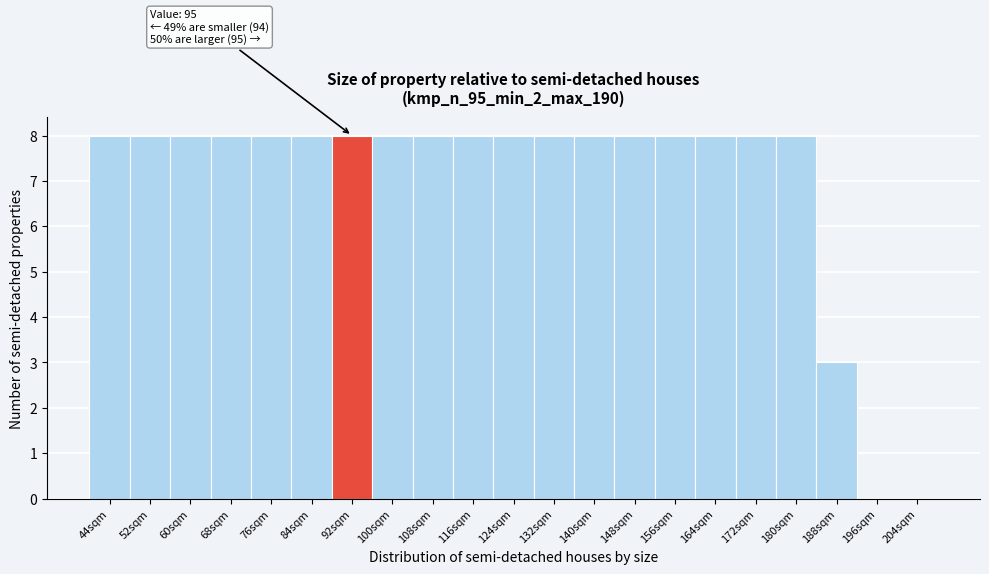

Reading right to left, extract all data points from this chart.

204sqm=0	196sqm=0	188sqm=3	180sqm=8	172sqm=8	164sqm=8	156sqm=8	148sqm=8	140sqm=8	132sqm=8	124sqm=8	116sqm=8	108sqm=8	100sqm=8	92sqm=8	84sqm=8	76sqm=8	68sqm=8	60sqm=8	52sqm=8	44sqm=8